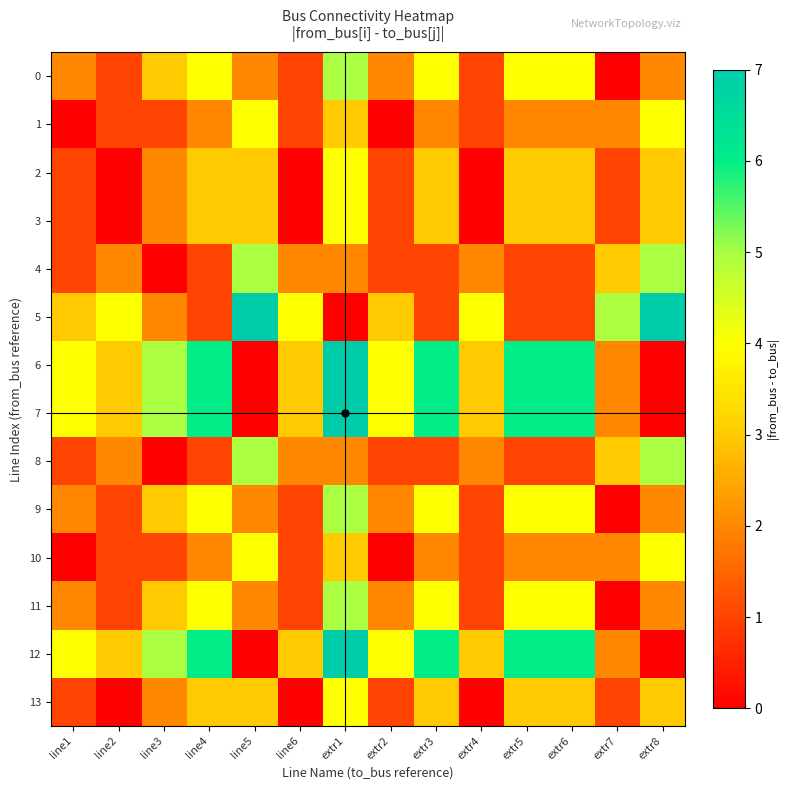

What is the total value across all series at line4?

46